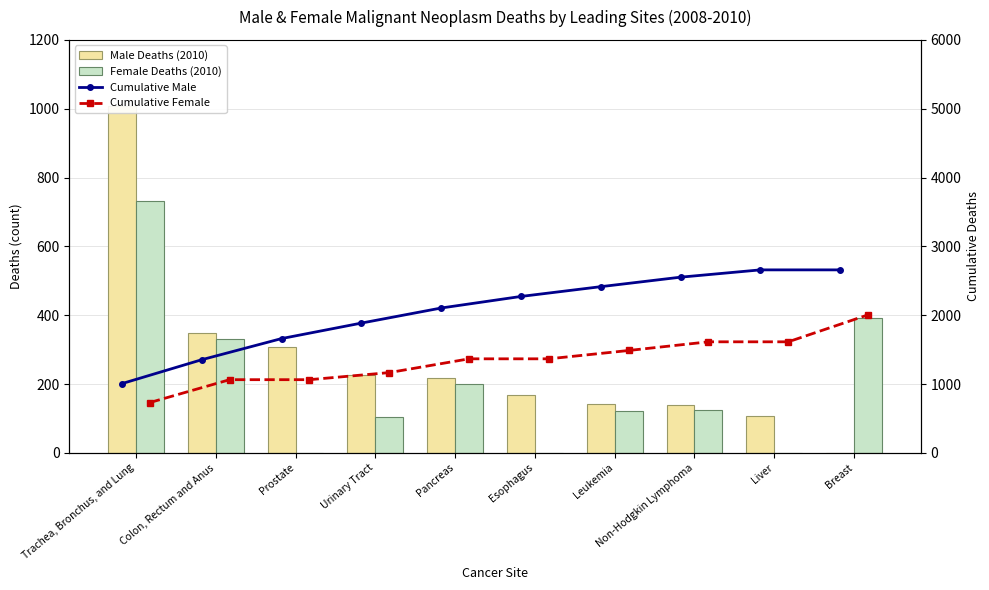

Read the Cumulative Female value at Liver, to the nearest 10.

1610